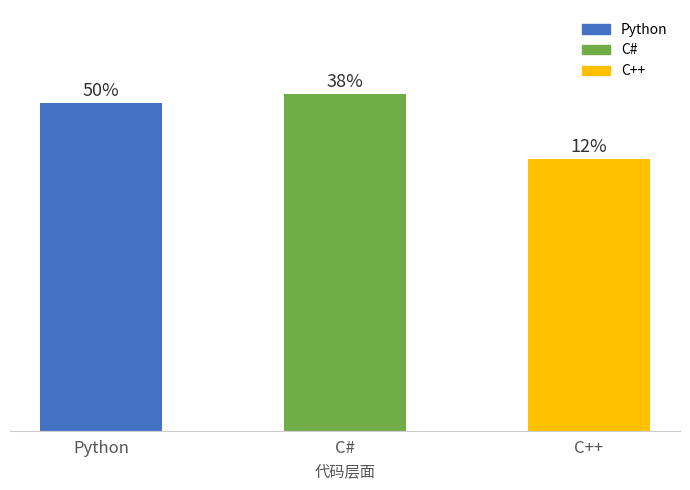

Are the bars horizontal?

No